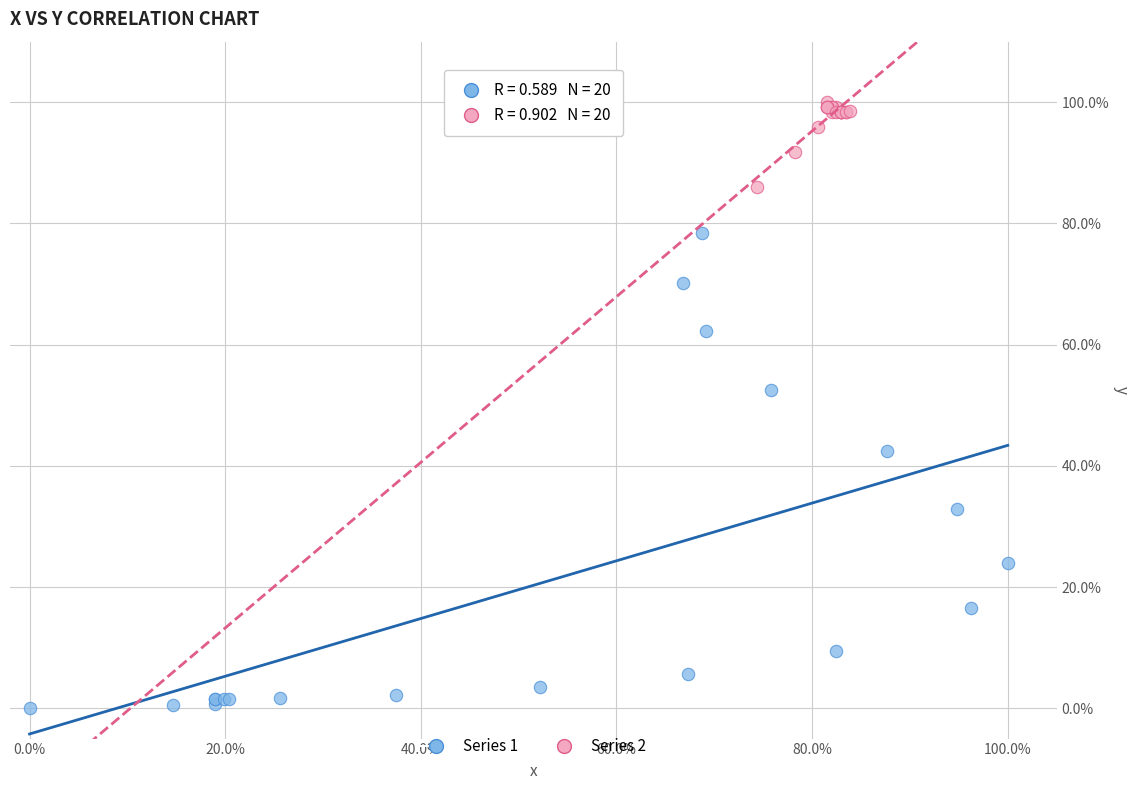

Which series contains the lowest Y value?

Series 1